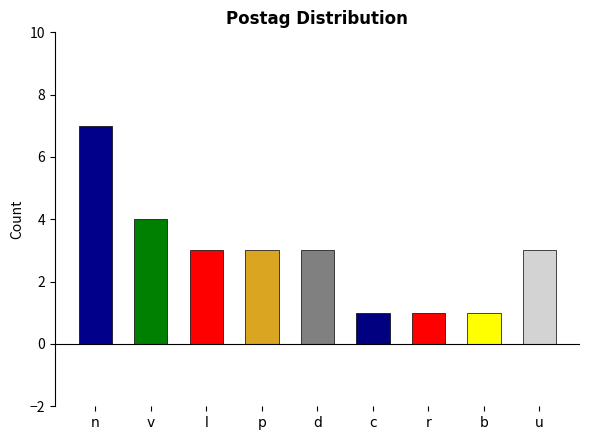

Where does the data first go above 3?

n